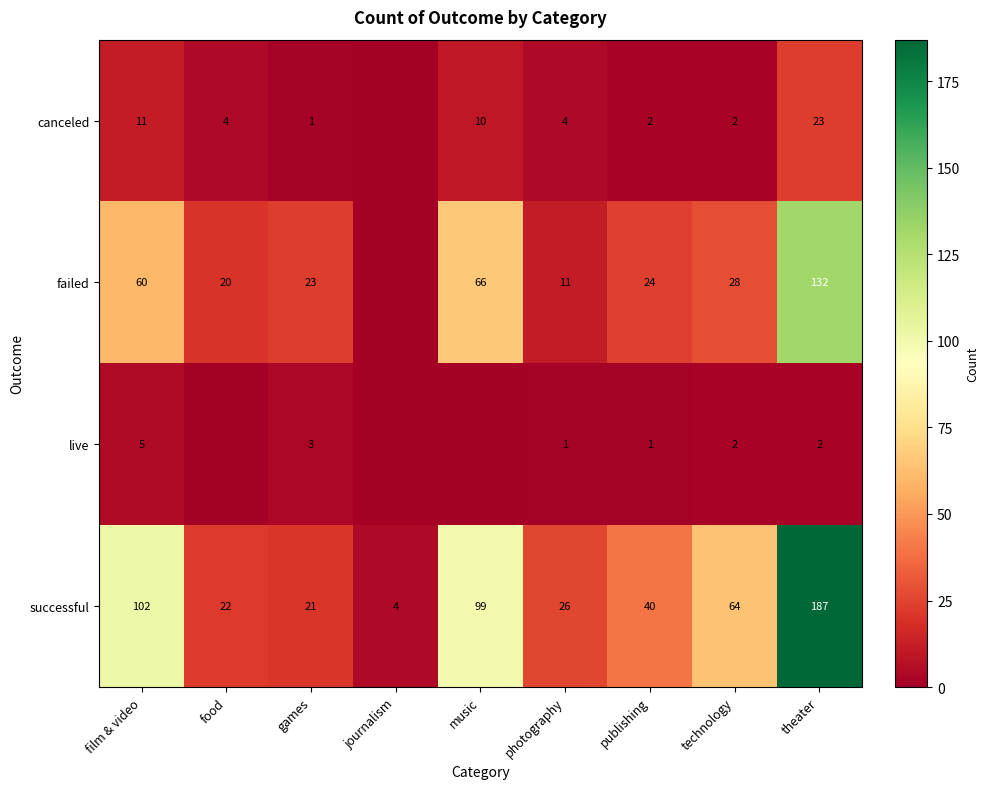

At which category is the sum across all series the highest?

theater